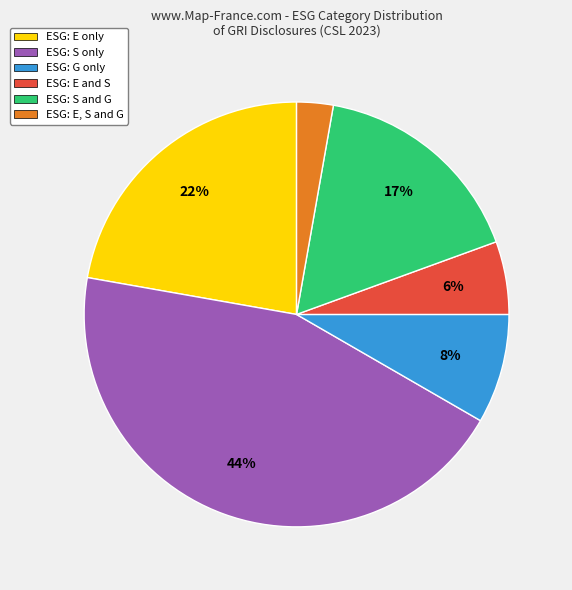

Approximately how many times larger is the value at ESG: S and G compared to ESG: S only?

0.4